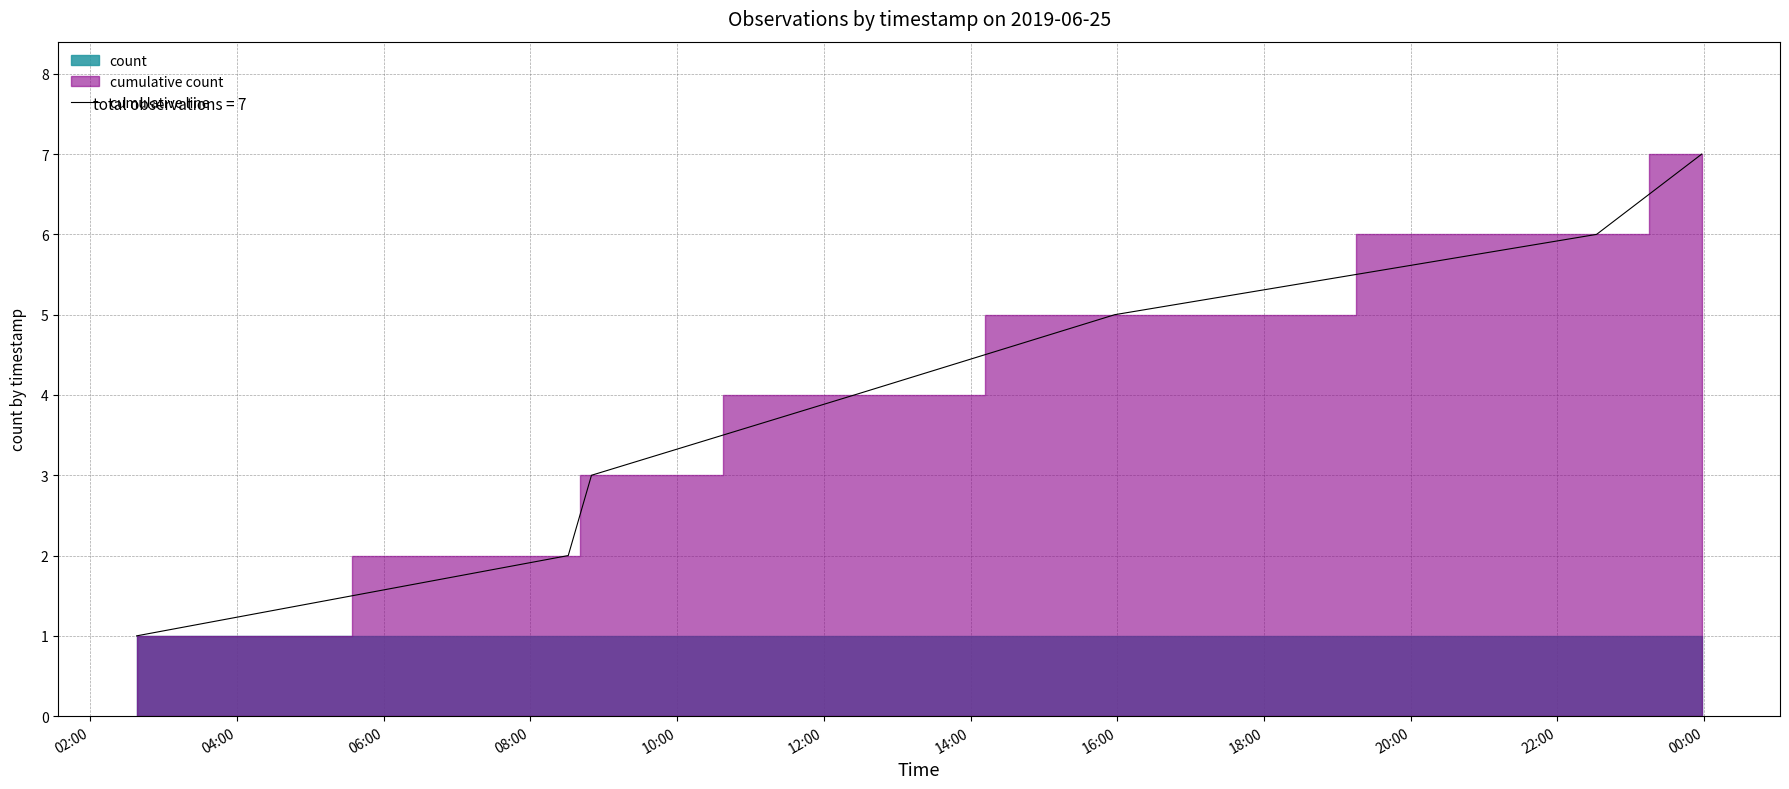

What is the maximum value for cumulative line?

7